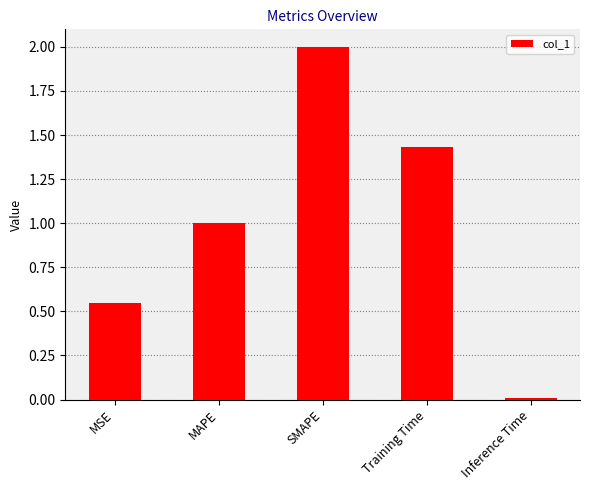

What position from the left is MSE?

1